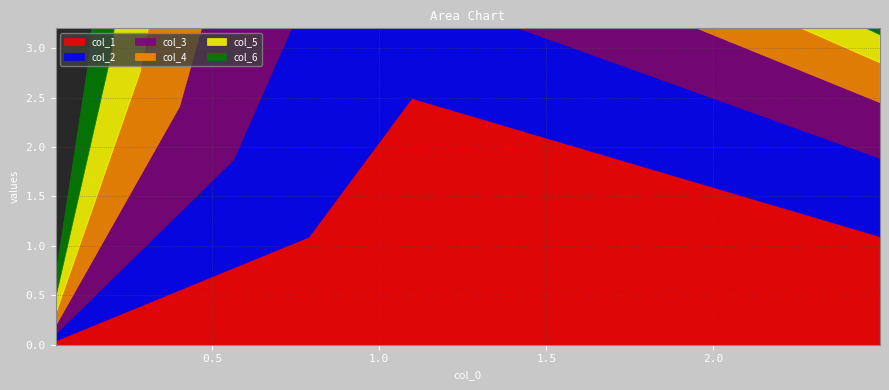

What is the lowest value of the col_4 series?

0.1